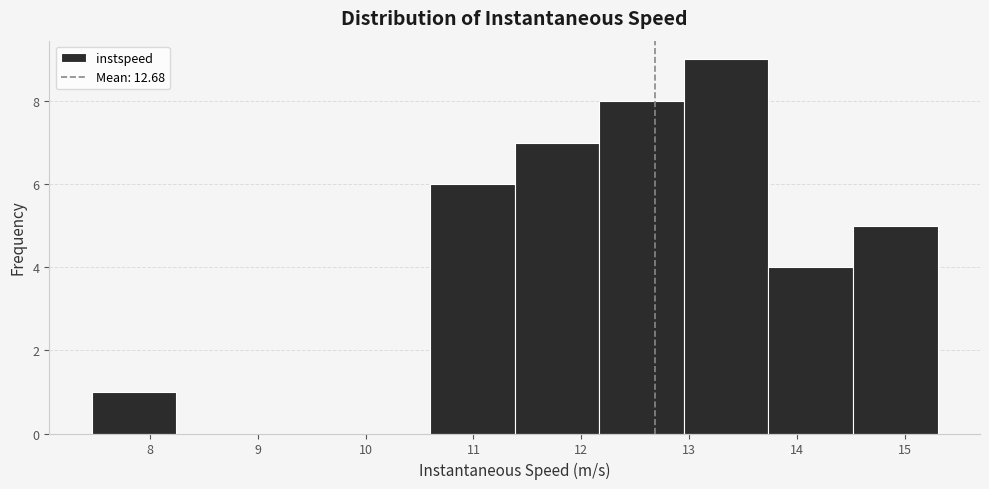

Which range on the x-axis has the tallest bar?

13.0 to 13.7